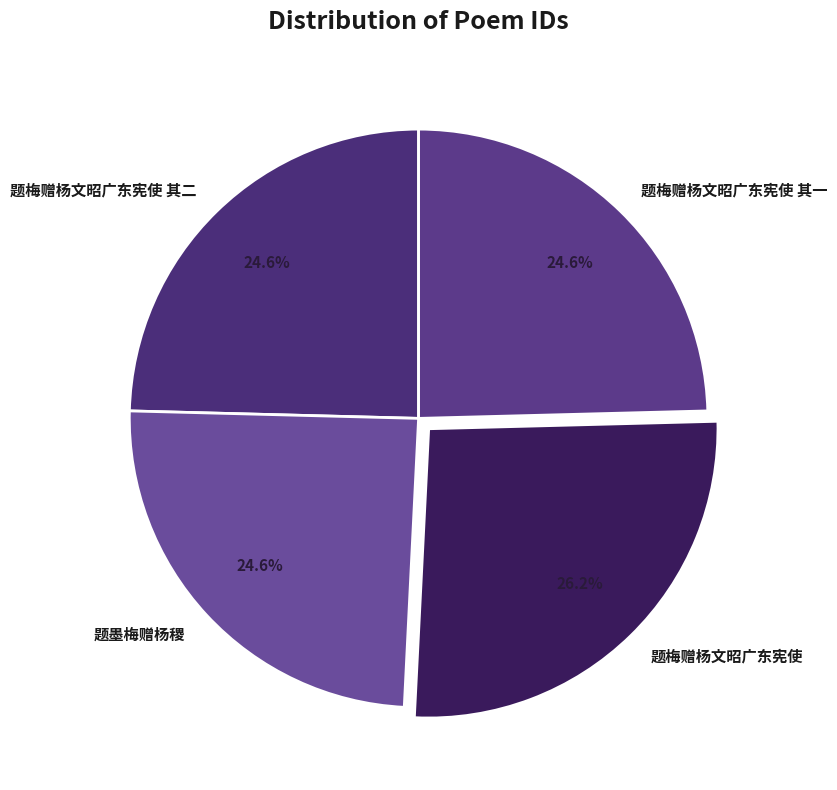

Between 题墨梅赠杨稷 and 题梅赠杨文昭广东宪使, which is larger?

题梅赠杨文昭广东宪使